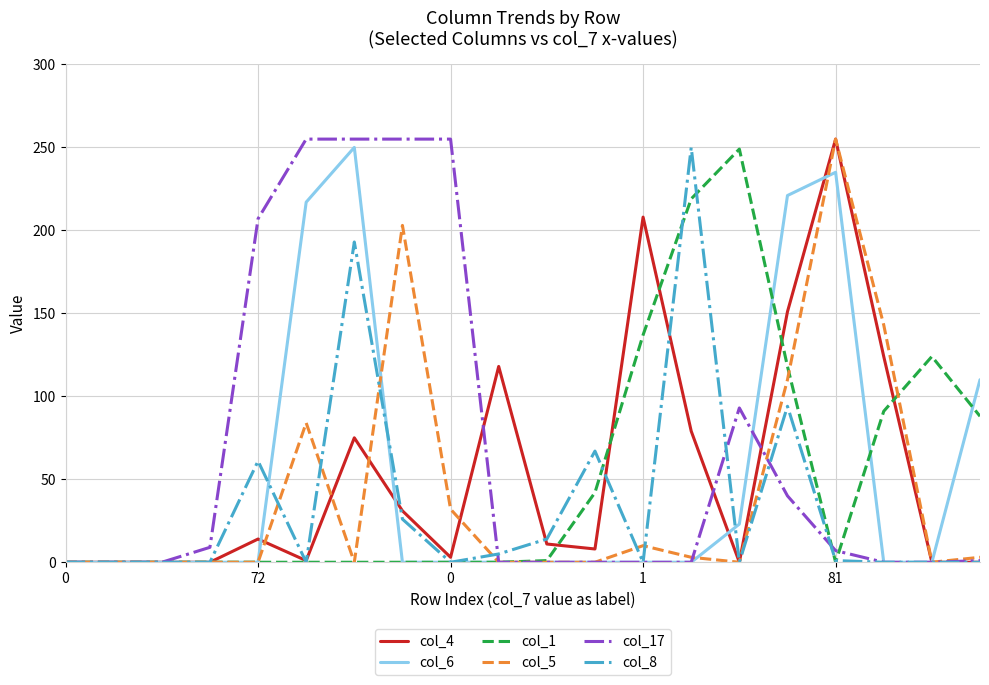

Which series has the largest total across all categories?

col_17